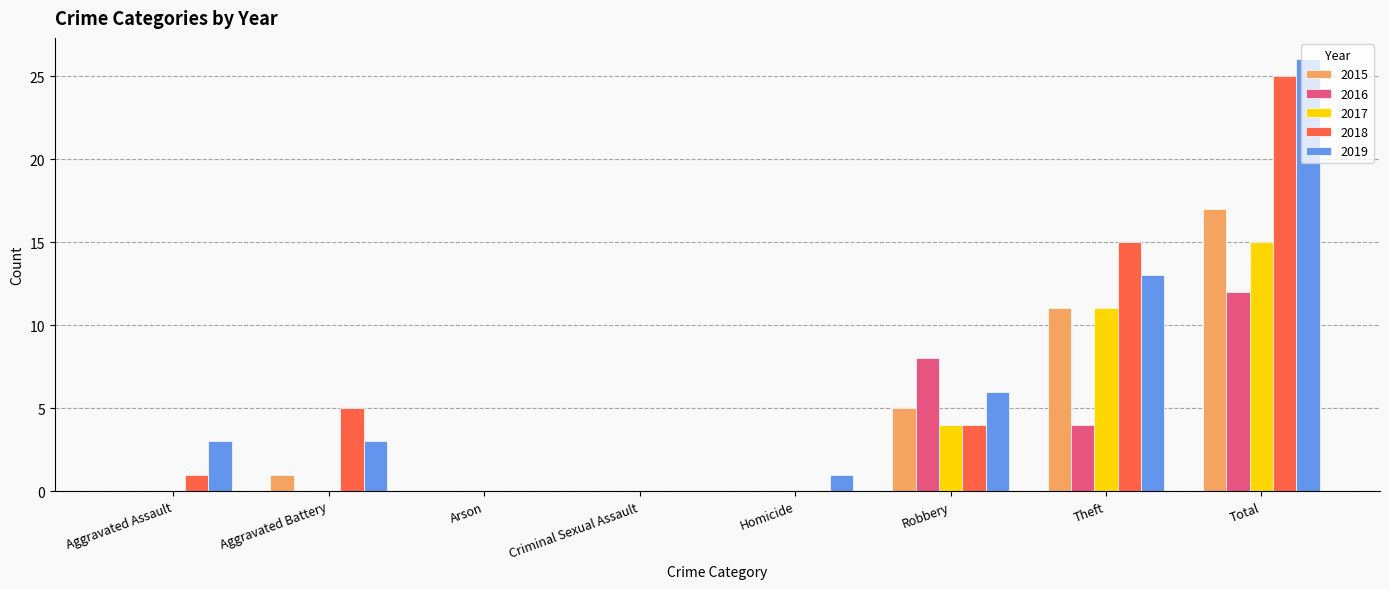

What value does the 2019 series have at Aggravated Assault?

3